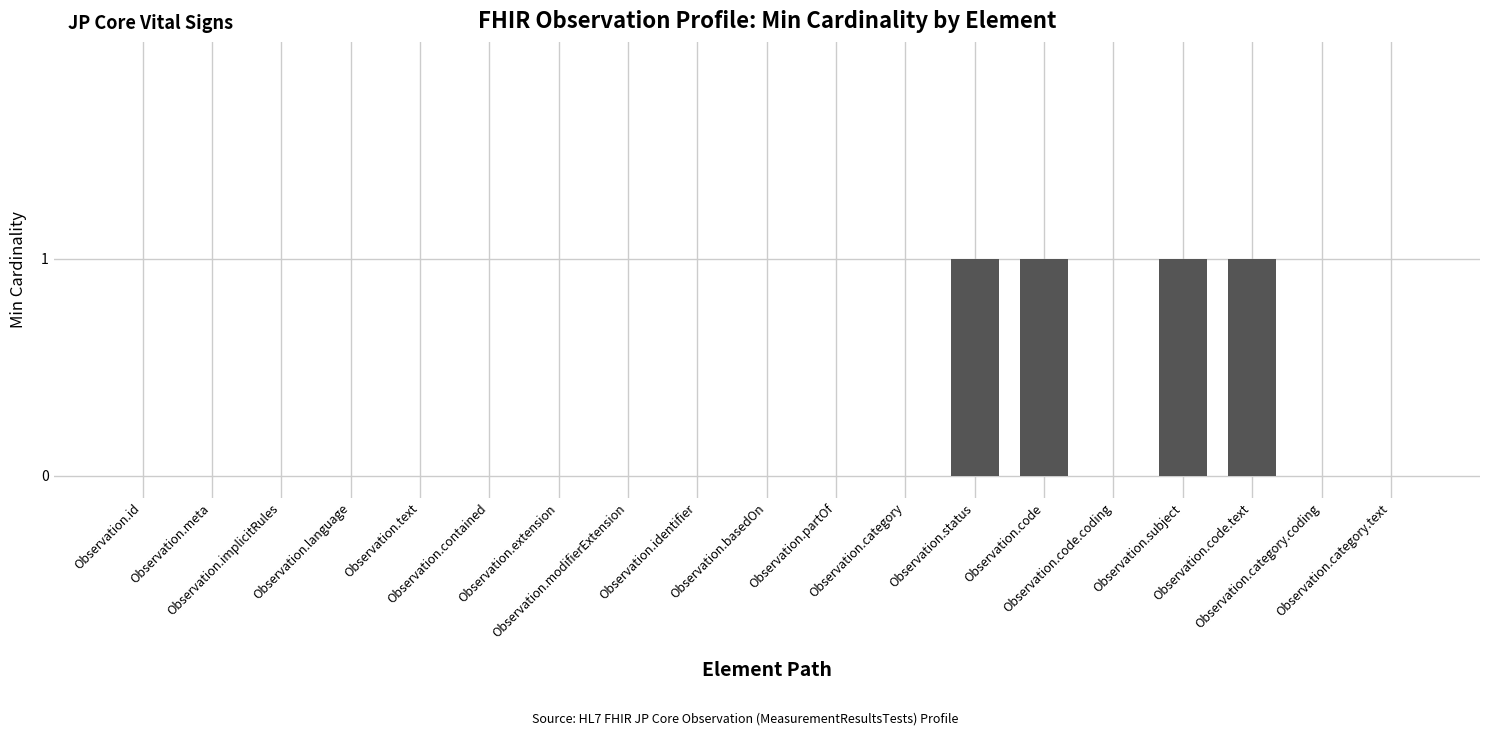

What is the sum of all values?

4